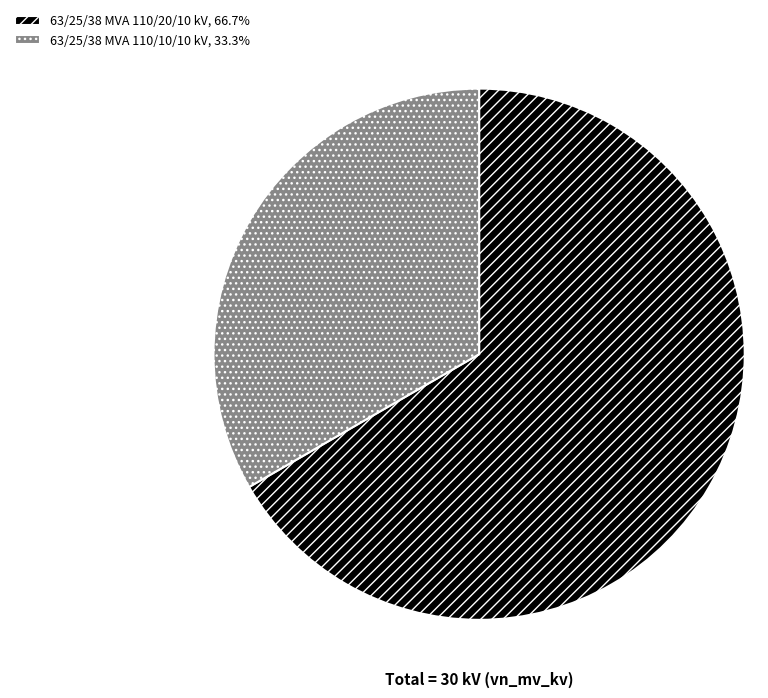

How many slices are in this pie chart?

2